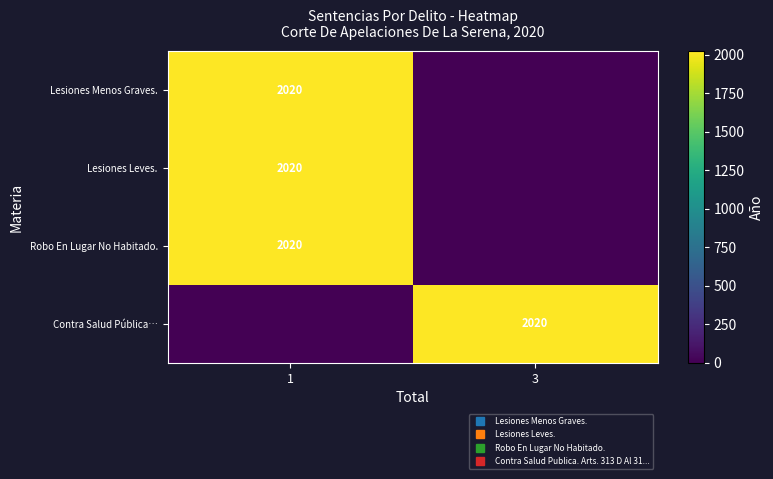

At which category is the sum across all series the highest?

1